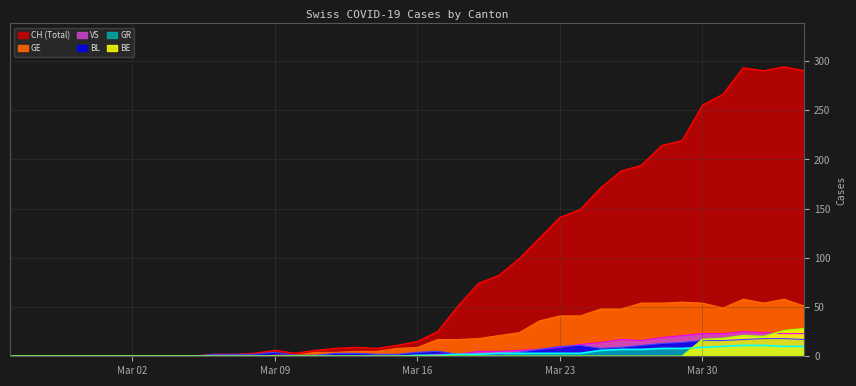

What is the difference between the second highest and second lowest values in the CH series?

293